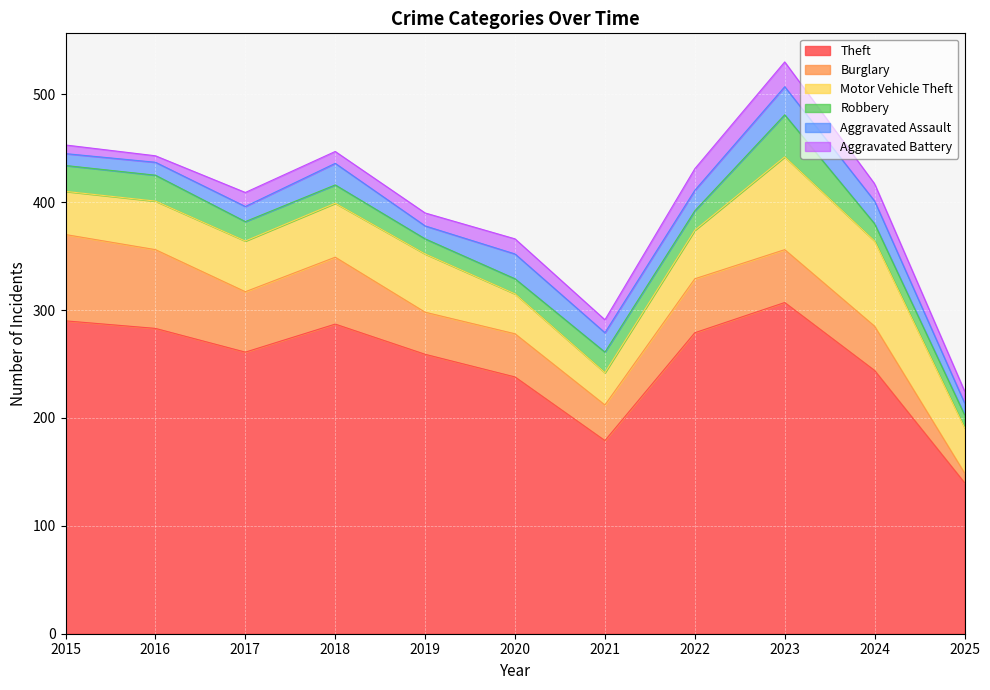

Which series has the largest total across all categories?

Theft